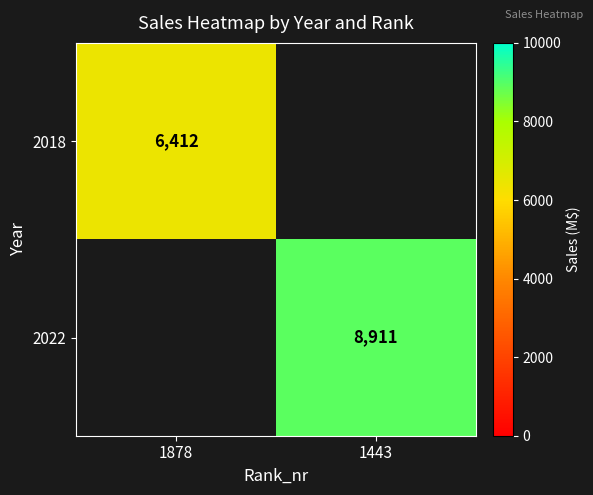

True or false: 2018 has a value of 8651 at 1878.

False